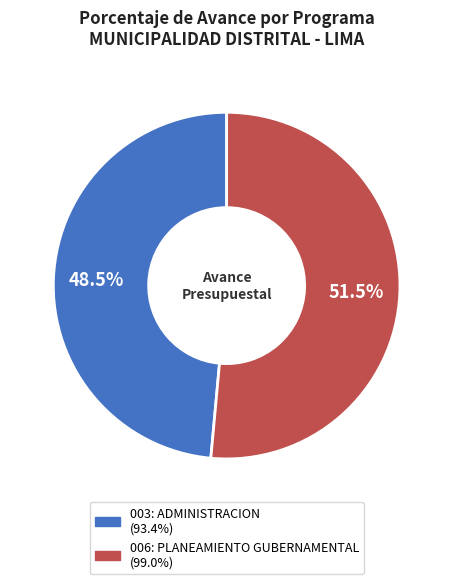

To the nearest percent, what is the combined percentage of 003: ADMINISTRACION and 006: PLANEAMIENTO GUBERNAMENTAL?

100%